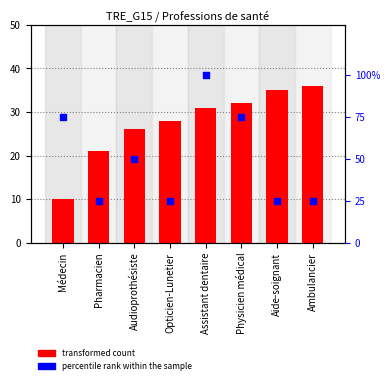

Which series has the largest Y range (max minus min)?

percentile rank within the sample